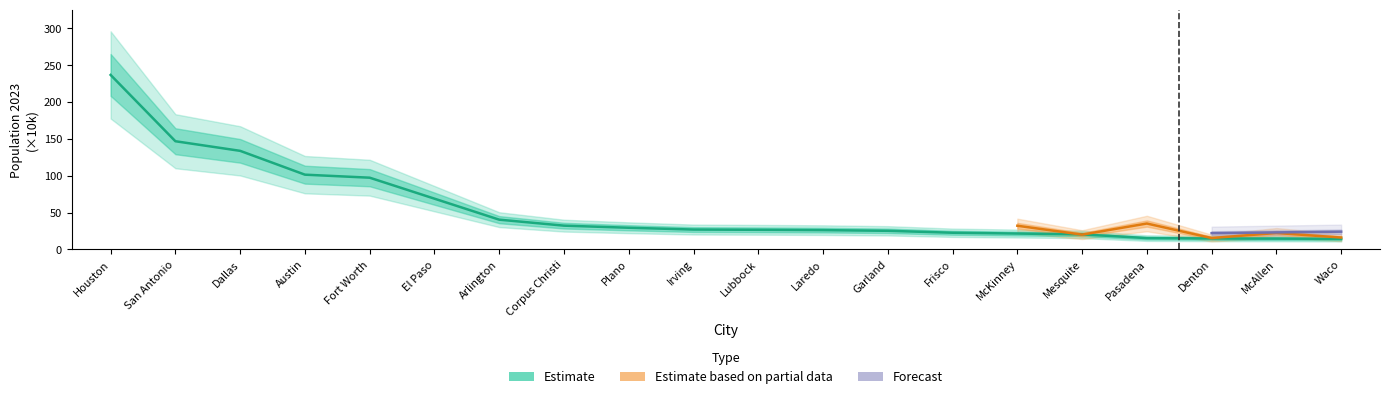

What position from the left is Denton?

18